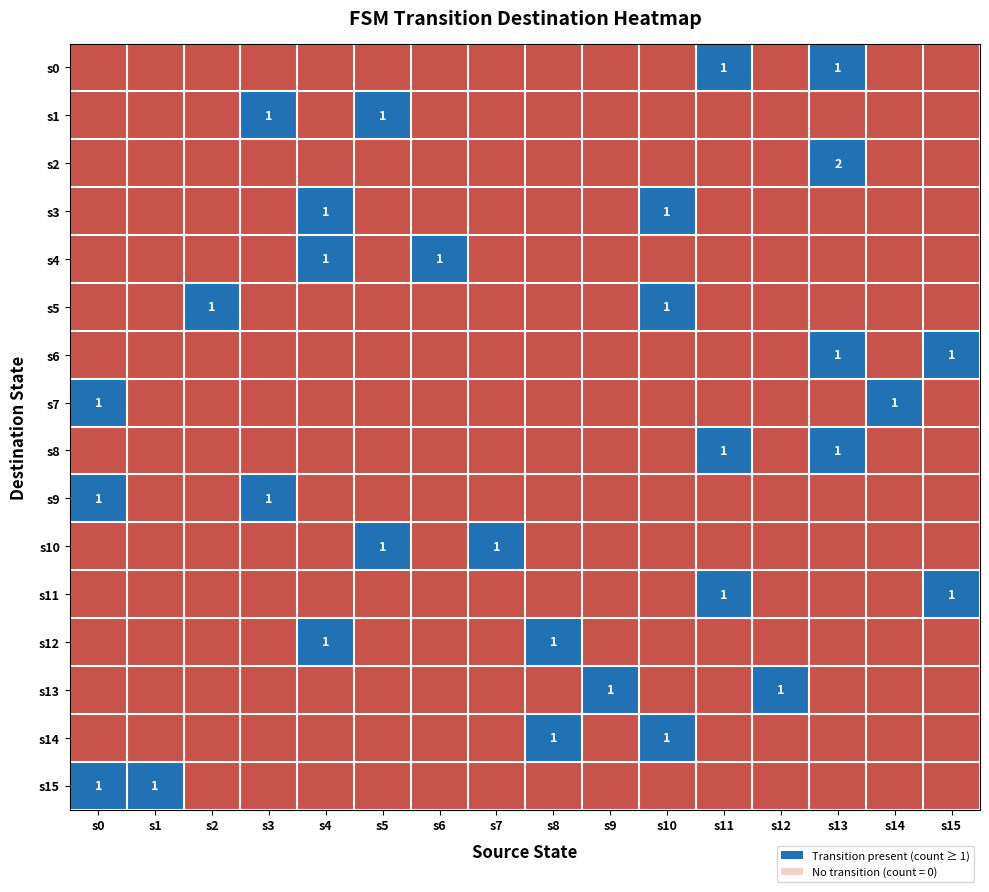

The s15 series shows 1 at s1. True or false?

True